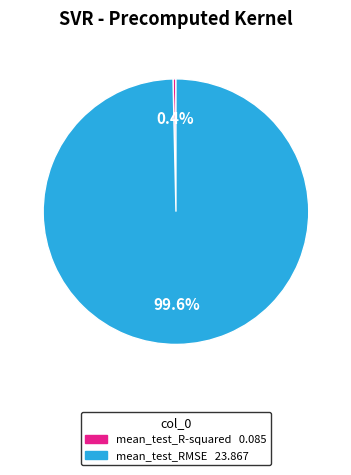

What is the smallest slice in the pie chart?

mean_test_R-squared